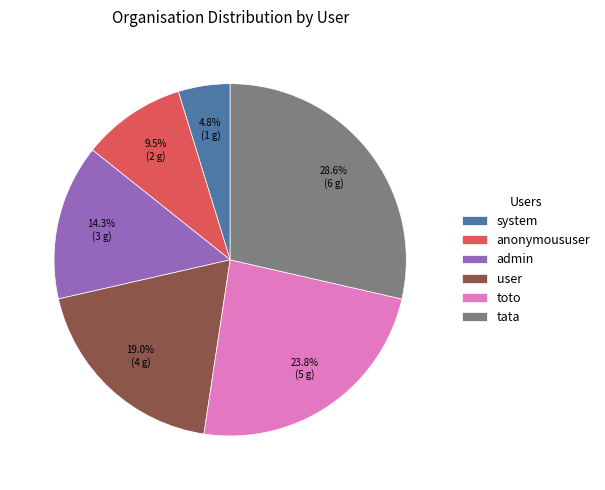

What is the ratio of the value at tata to the value at user?

1.5